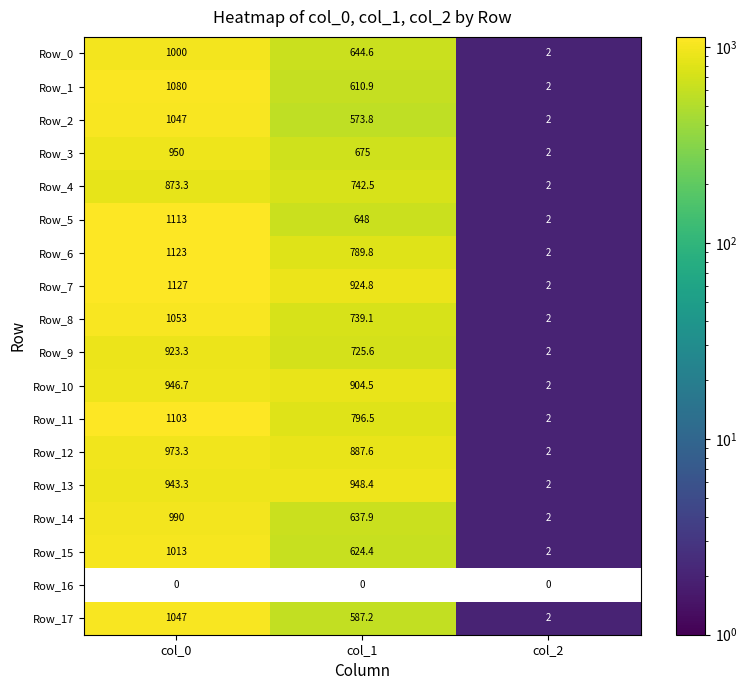

True or false: Row_13 has a value of 395.6 at col_1.

False